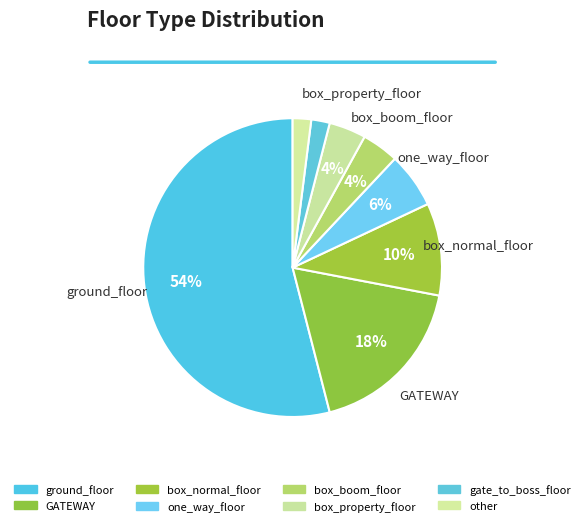

How many slices are in this pie chart?

8